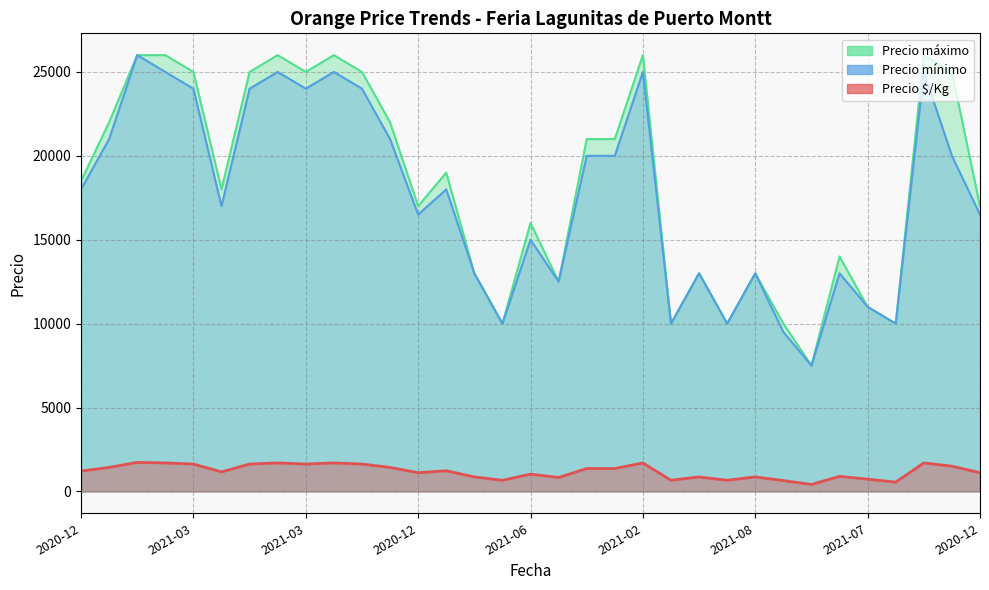

At which label is Precio $/Kg closest to 1075?

2020-12